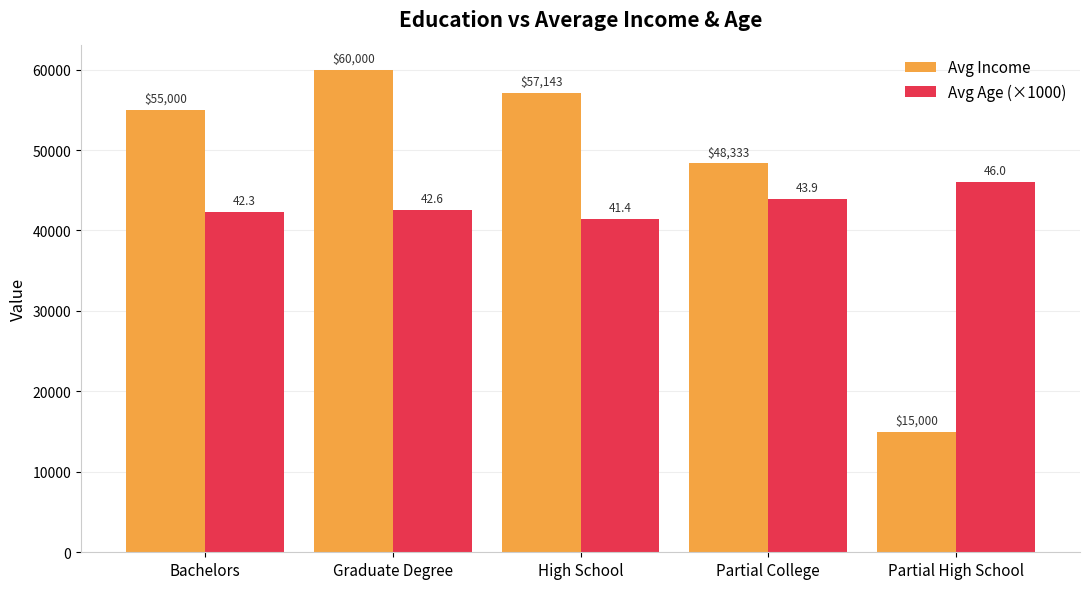

Reading right to left, list all the values displayed in this chart.

Avg Income: Partial High School=15000.0	Partial College=48333.3	High School=57142.9	Graduate Degree=60000.0	Bachelors=55000.0
Avg Age (×1000): Partial High School=46000.0	Partial College=43875.0	High School=41428.6	Graduate Degree=42600.0	Bachelors=42300.0